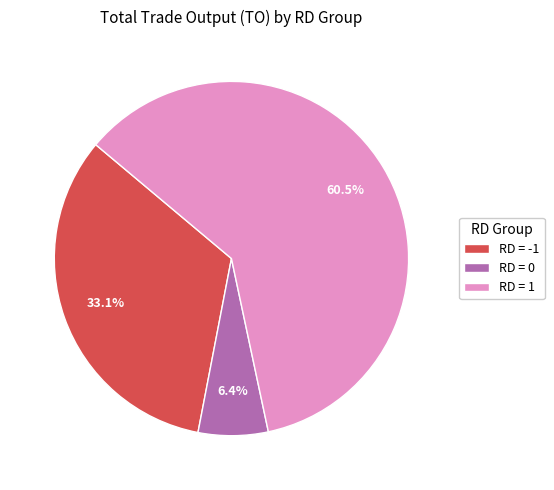

Is there a majority slice in this chart?

Yes